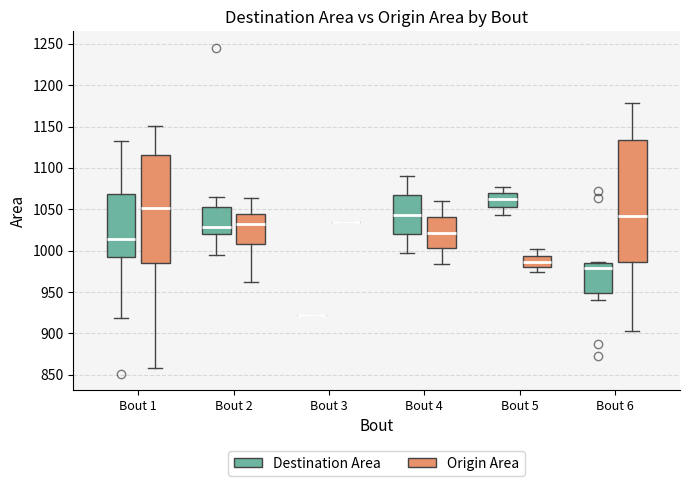

Reading left to right, transcribe this box plot: for each box, give where its median line is, the range the box spans, and where its two whiskers end, as read against the y-axis. The values are not printed on the chart, so give them approximately, as read against the axis.

Bout 1 (Destination Area): median 1015, box 990 to 1070, whiskers 920 to 1135
Bout 1 (Origin Area): median 1050, box 985 to 1115, whiskers 860 to 1150
Bout 2 (Destination Area): median 1030, box 1020 to 1055, whiskers 995 to 1065
Bout 2 (Origin Area): median 1030, box 1010 to 1045, whiskers 960 to 1065
Bout 3 (Destination Area): box collapsed to a line at 925, whiskers 925 to 925
Bout 3 (Origin Area): box collapsed to a line at 1035, whiskers 1035 to 1035
Bout 4 (Destination Area): median 1045, box 1020 to 1065, whiskers 995 to 1090
Bout 4 (Origin Area): median 1020, box 1005 to 1040, whiskers 985 to 1060
Bout 5 (Destination Area): median 1065, box 1055 to 1070, whiskers 1045 to 1075
Bout 5 (Origin Area): median 985, box 980 to 995, whiskers 975 to 1000
Bout 6 (Destination Area): median 980, box 950 to 985, whiskers 940 to 985 (just above the box's upper edge)
Bout 6 (Origin Area): median 1040, box 985 to 1135, whiskers 905 to 1180